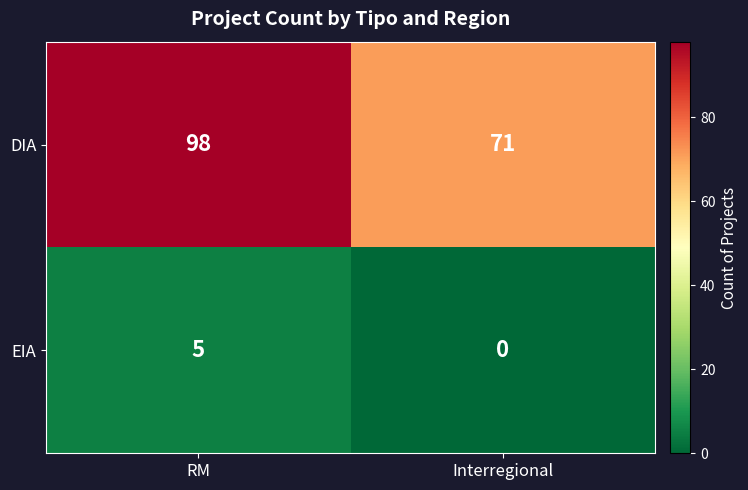

Which series changed the most between RM and Interregional?

DIA